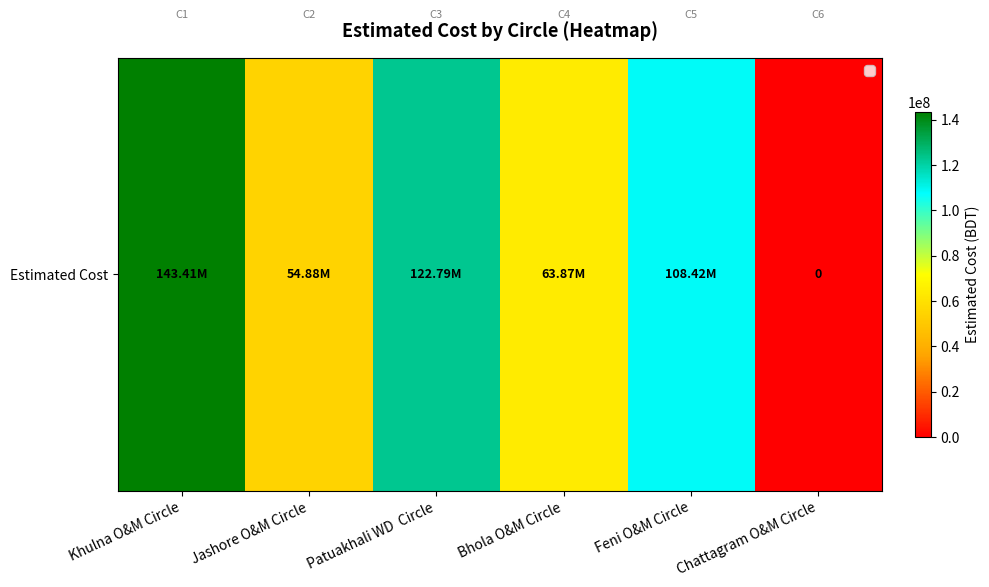

How many values exceed 108422844?

3